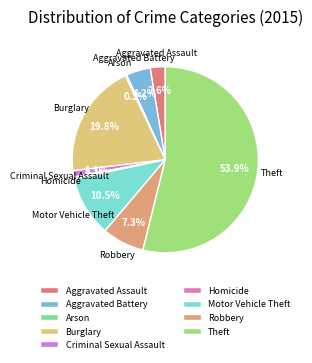

Which category has the biggest portion of the pie?

Theft